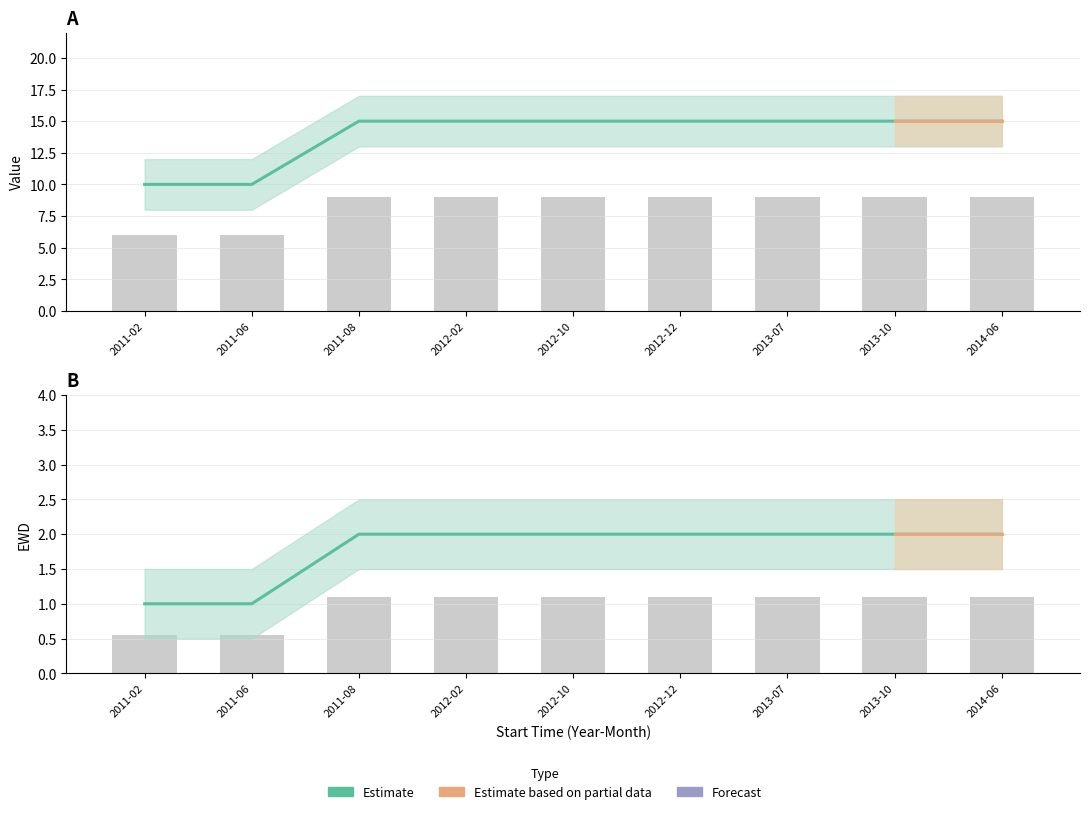

What position from the right is 2012-02?

6